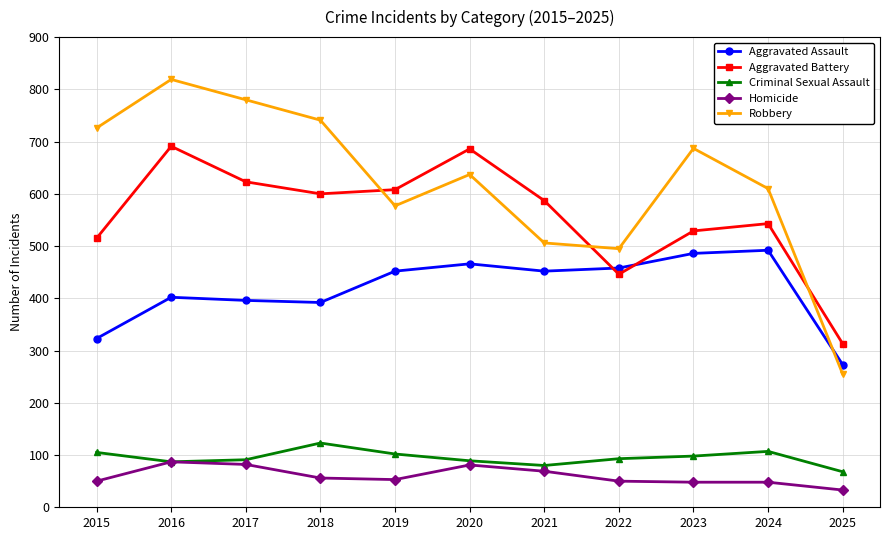

What is the sum of the Aggravated Battery values at 2018 and 2017?

1223